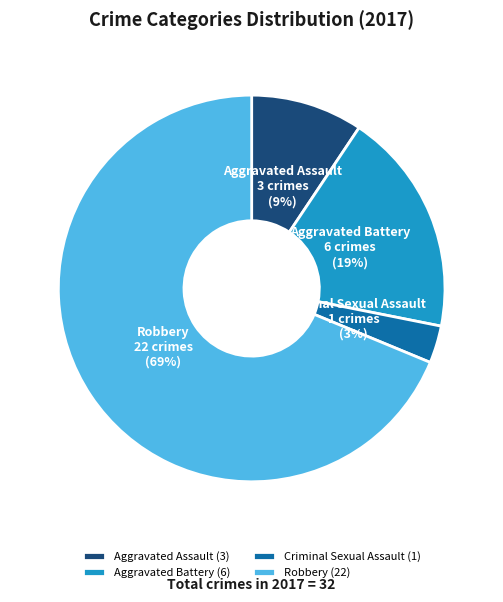

Is there a majority slice in this chart?

Yes